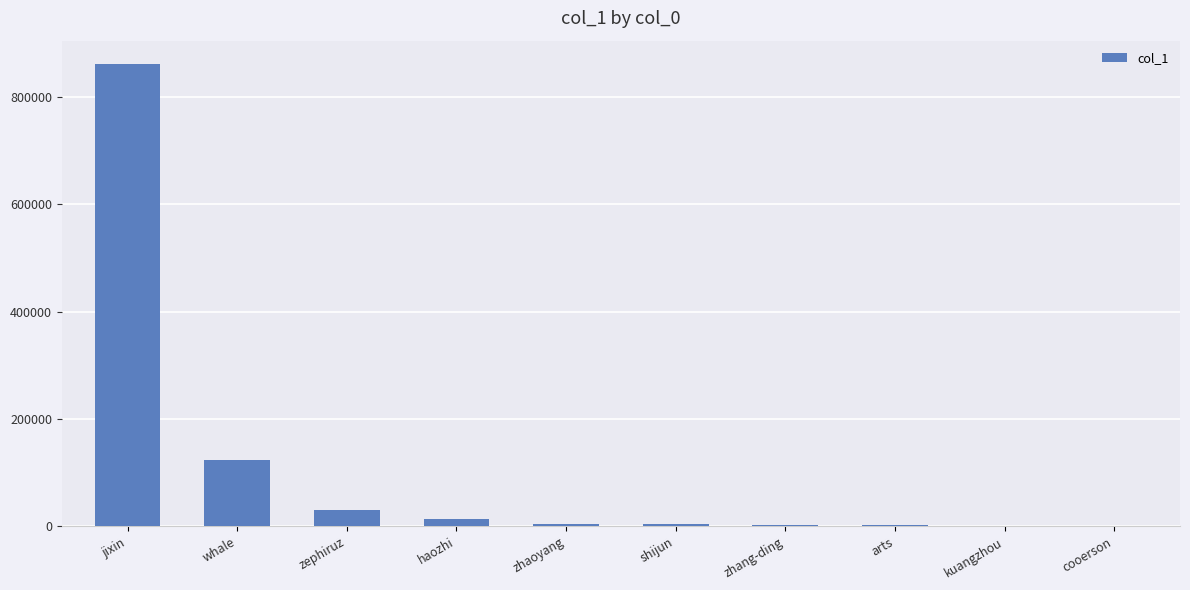

Which category has the highest value across all series?

jixin